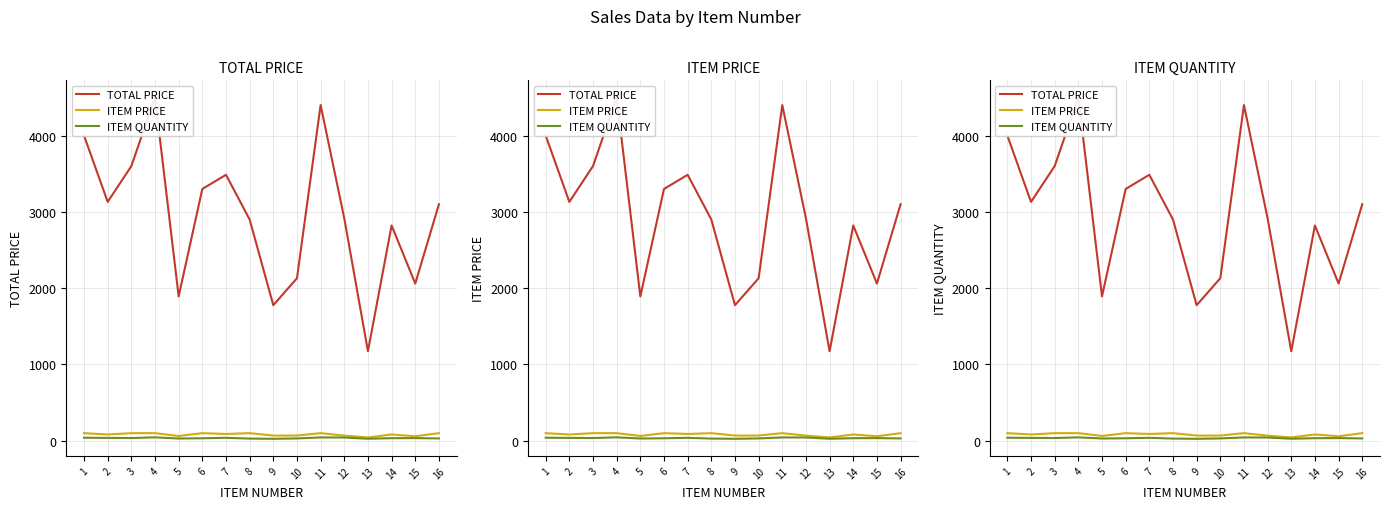

Reading left to right, what are all the values shown in this chart?

TOTAL PRICE: 1=4000.0	2=3130.8	3=3600.0	4=4500.0	5=1892.1	6=3300.0	7=3485.8	8=2900.0	9=1777.1	10=2130.0	11=4400.0	12=2914.1	13=1173.2	14=2821.7	15=2060.4	16=3100.0
ITEM PRICE: 1=100.0	2=82.4	3=100.0	4=100.0	5=63.1	6=100.0	7=89.4	8=100.0	9=68.3	10=68.7	11=100.0	12=67.8	13=43.5	14=83.0	15=58.9	16=100.0
ITEM QUANTITY: 1=40.0	2=38.0	3=36.0	4=45.0	5=30.0	6=33.0	7=39.0	8=29.0	9=26.0	10=31.0	11=44.0	12=43.0	13=27.0	14=34.0	15=35.0	16=31.0